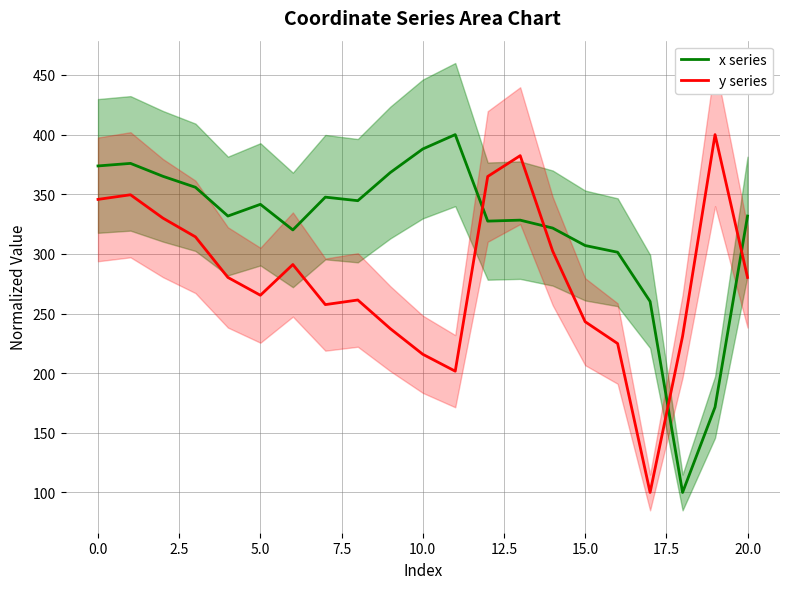

Rank the series by their average value, from lowest to highest.

y series, x series